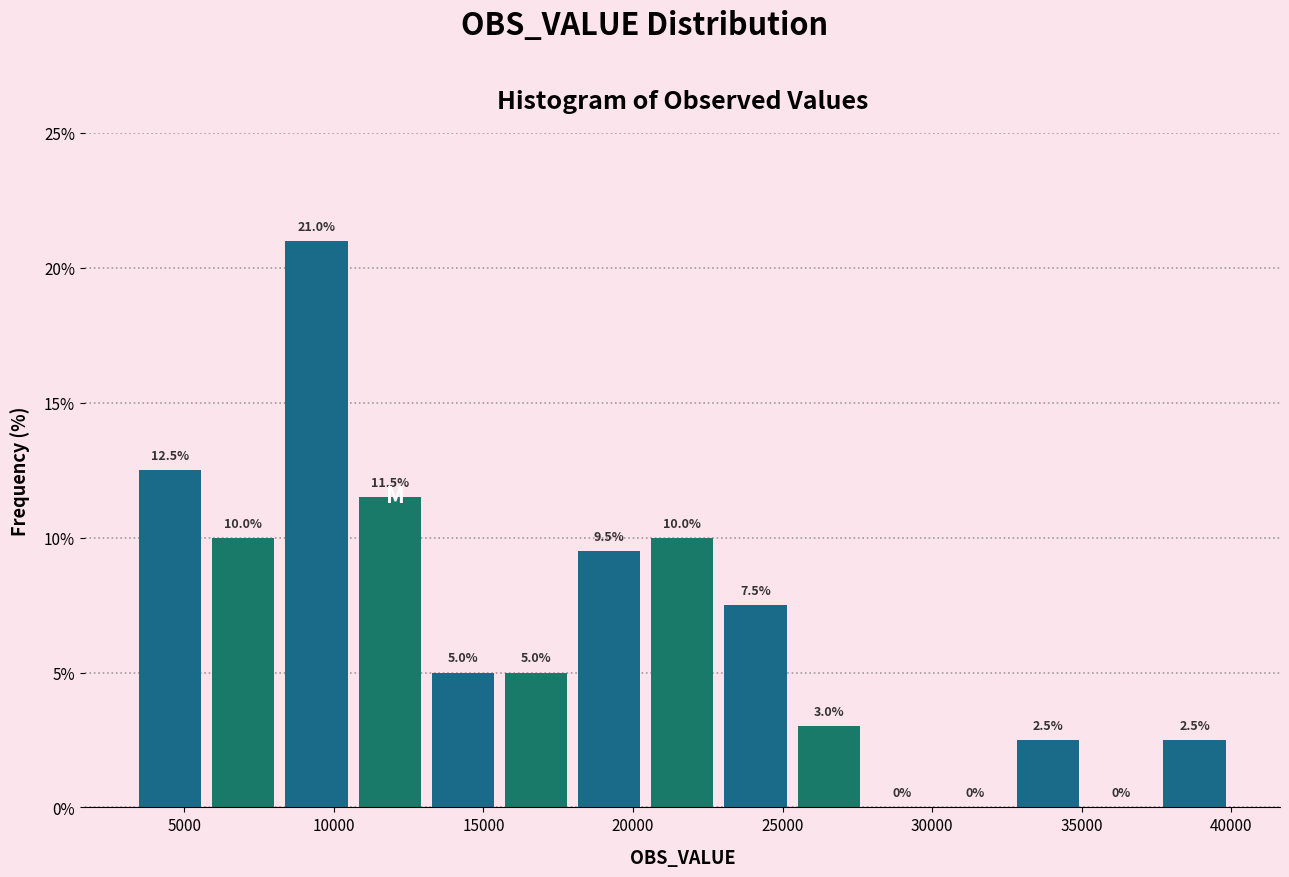

What is the height of the bar covering 32500 to 35000 on the x-axis? The bar edges are not printed on the chart, so give them approximately, as read against the axis.

2.5